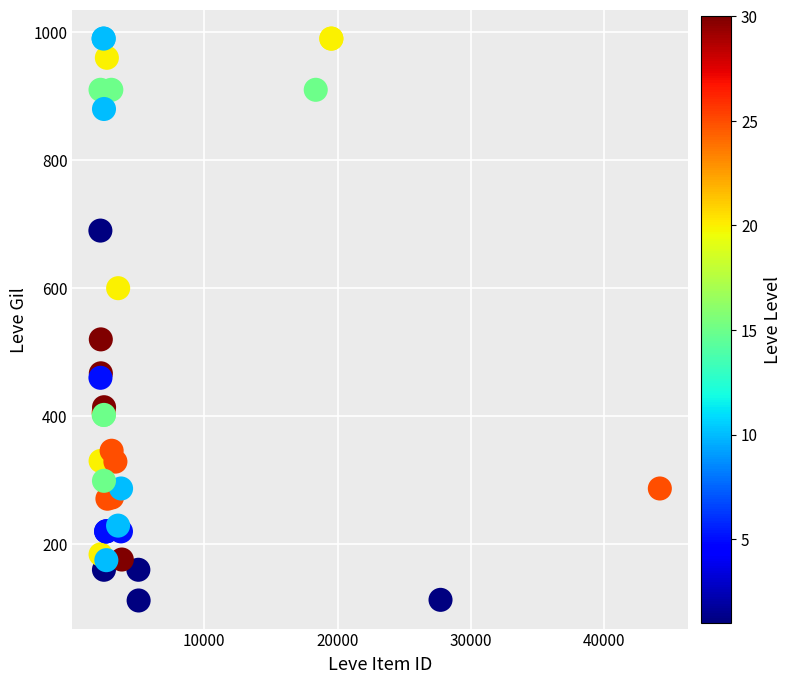

What Y value in the scatter plot is closest to 551?

520